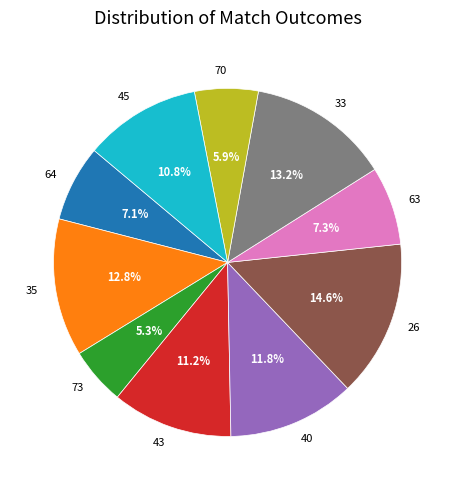

Approximately how many times larger is the value at 35 compared to 43?

1.1